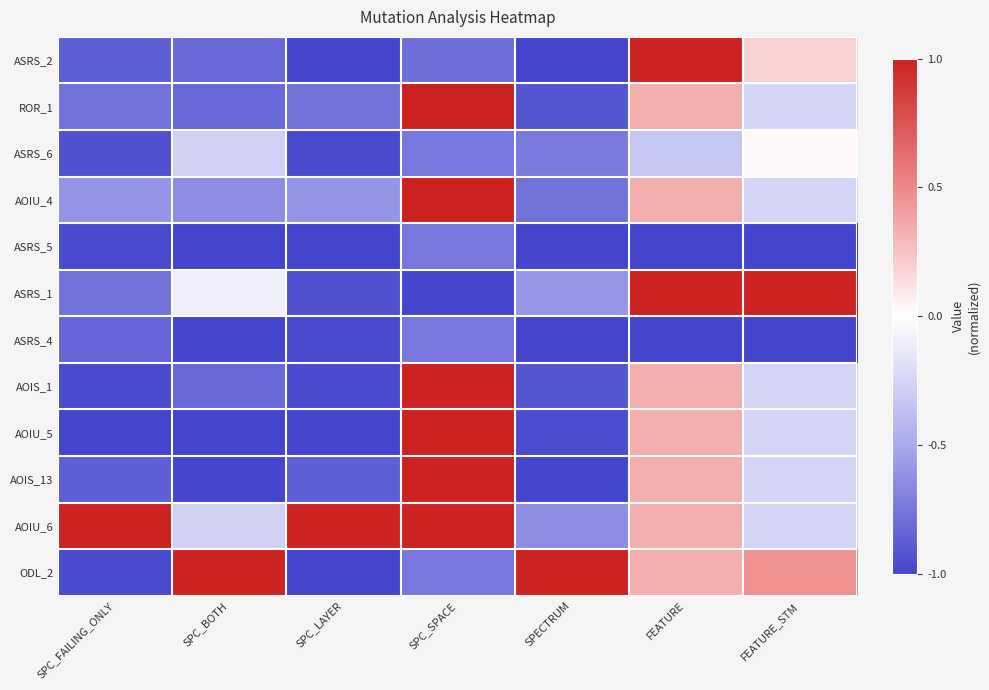

Count the number of categories in the chart.

7